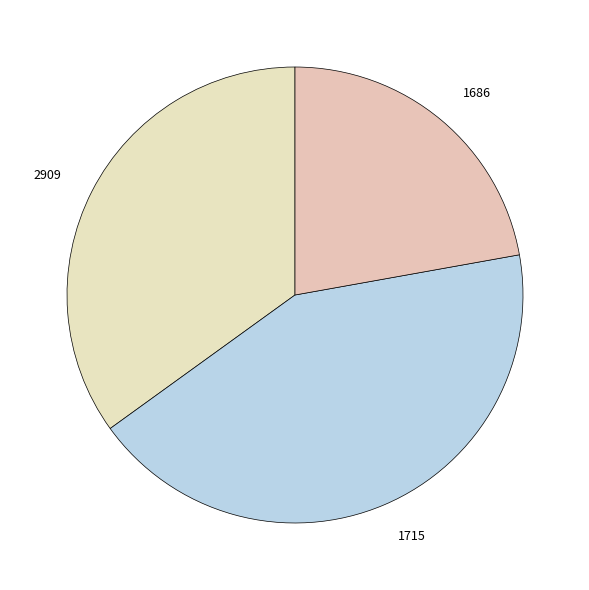

What is the largest slice in the pie chart?

1715